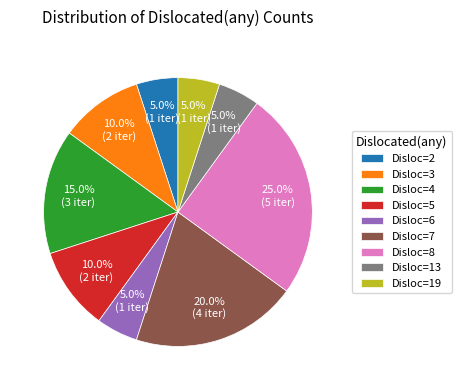

Does any single category account for the majority?

No